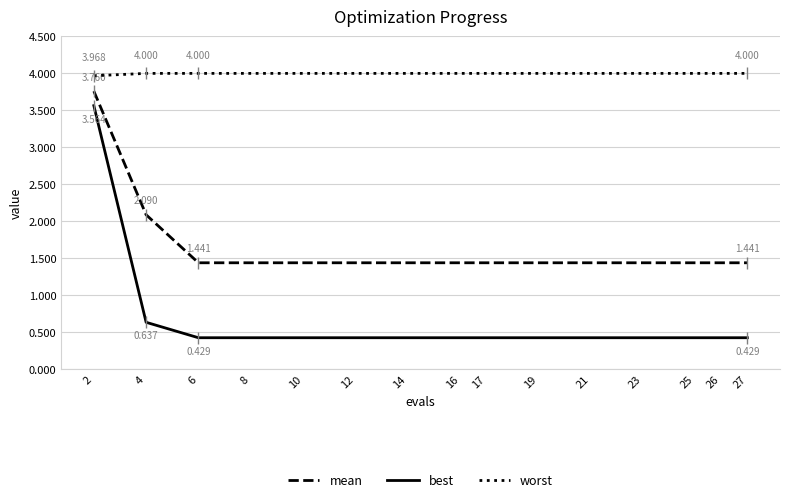

Count the number of categories in the chart.

15